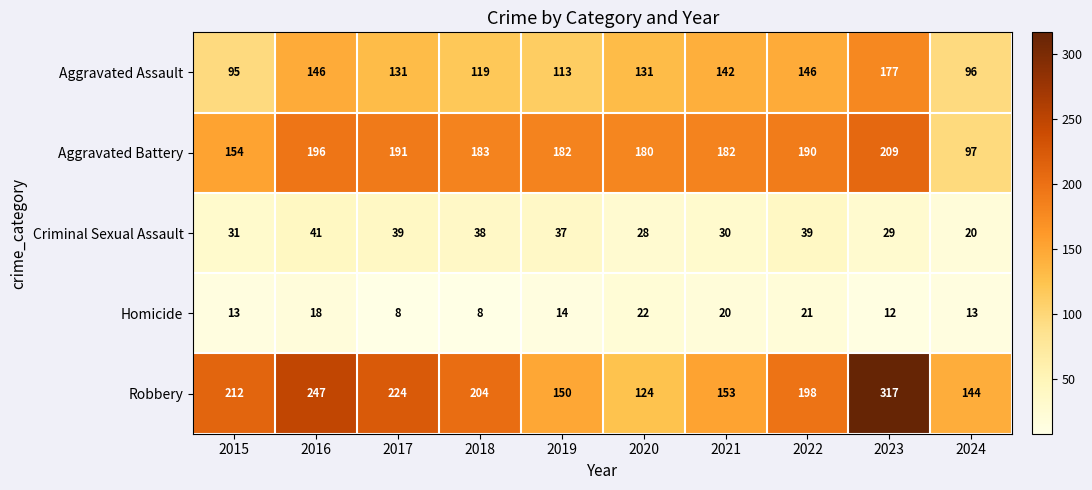

How many distinct data groups are displayed?

5